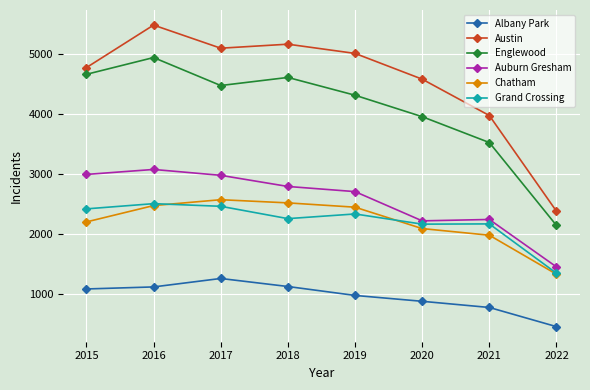

What is the approximate value of Chatham at 2022?

1322